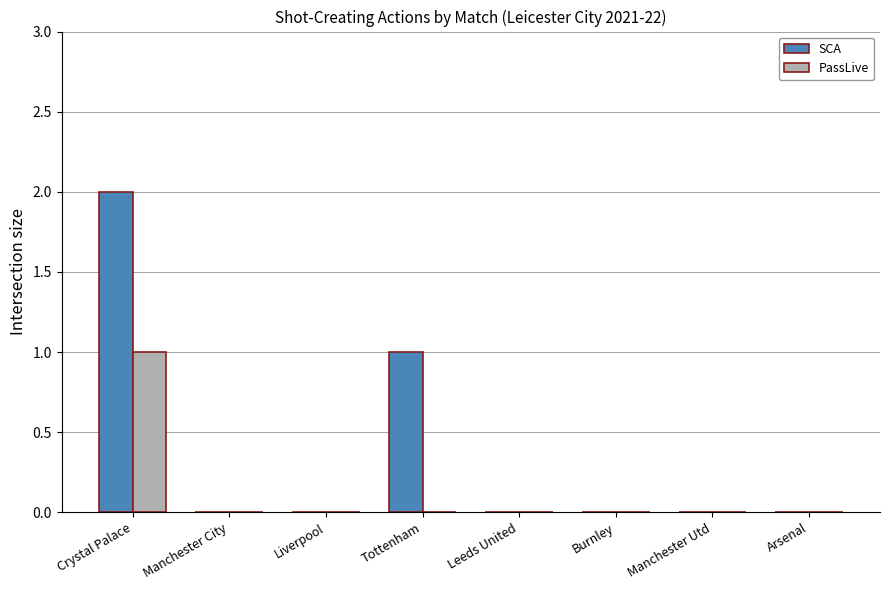

Is it true that SCA equals 0 at Arsenal?

True